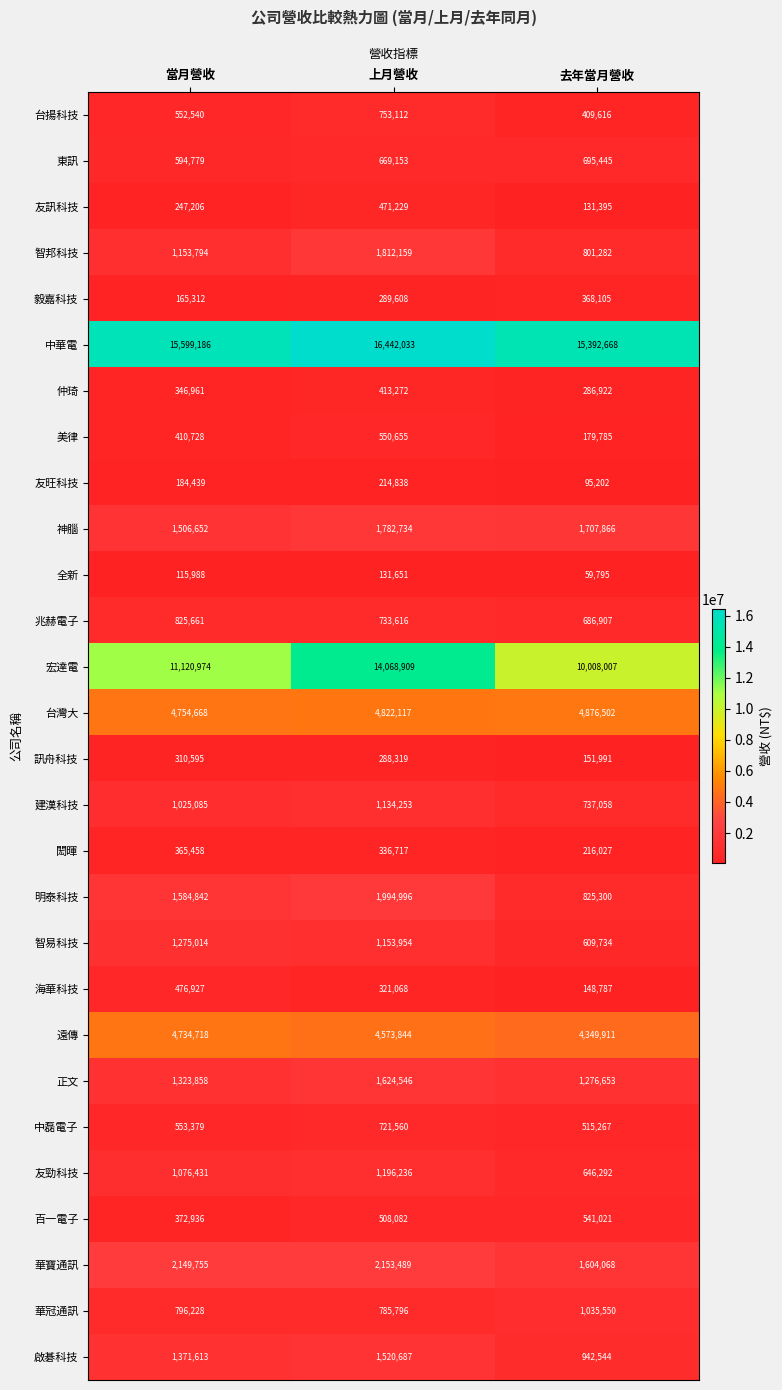

What is the smallest value displayed?

59795